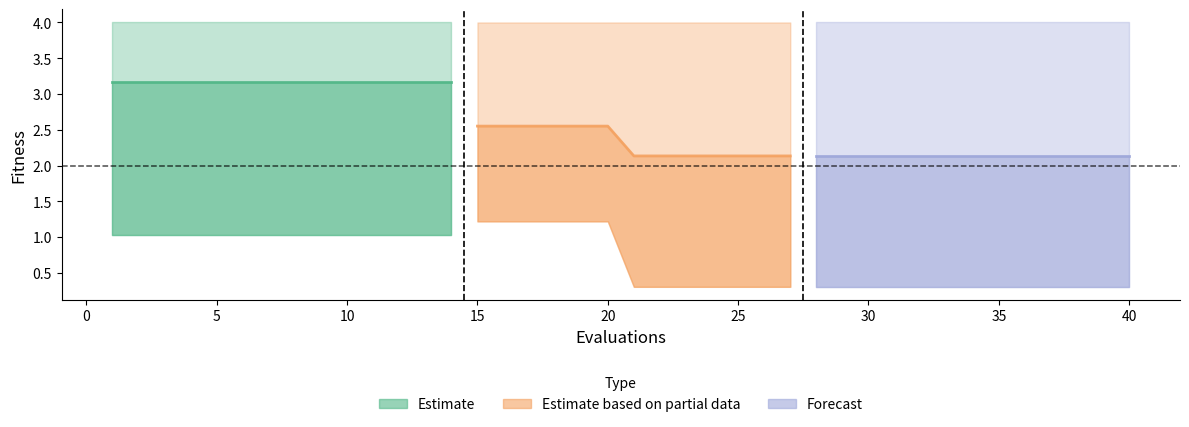

What is the minimum value shown in the chart?

0.3